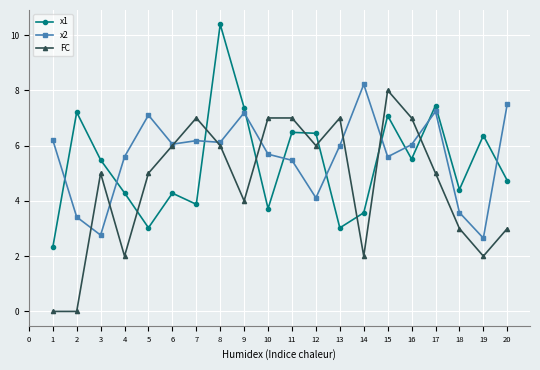

Rank the series by their average value, from highest to lowest.

x2, x1, FC